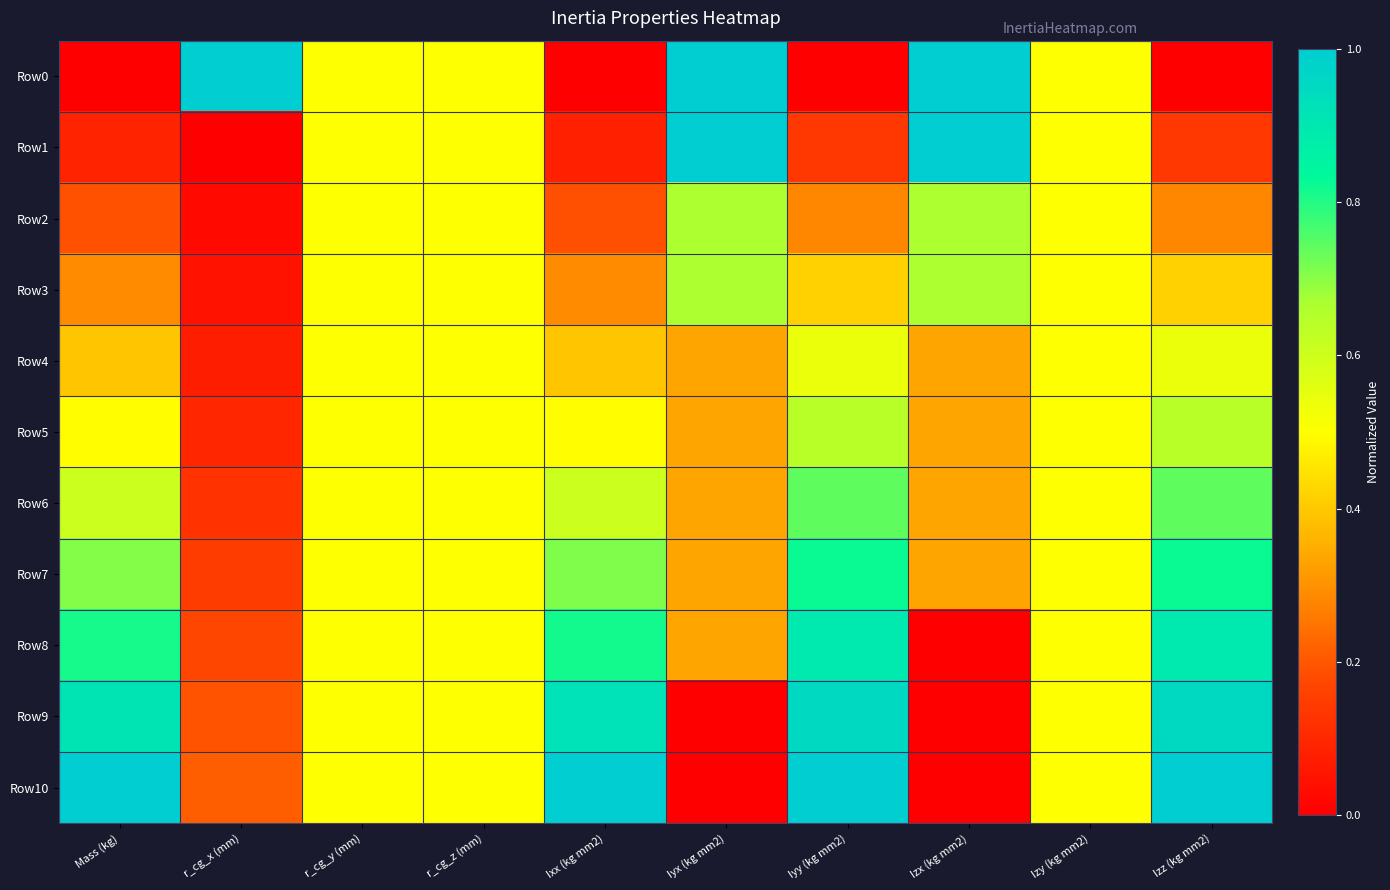

At which category is the sum across all series the highest?

Iyy (kg mm2)